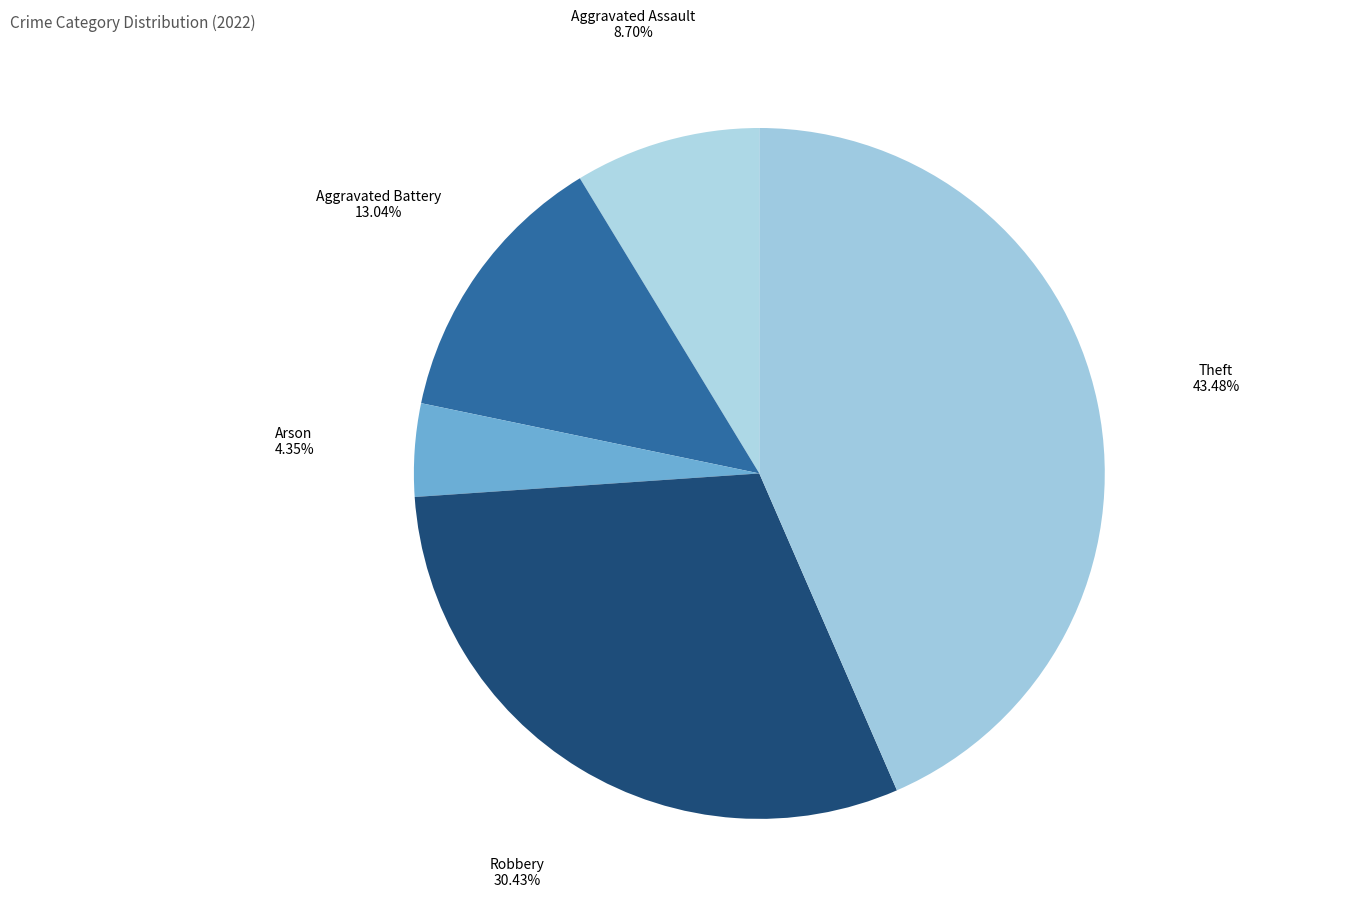

How many segments does this pie chart have?

5